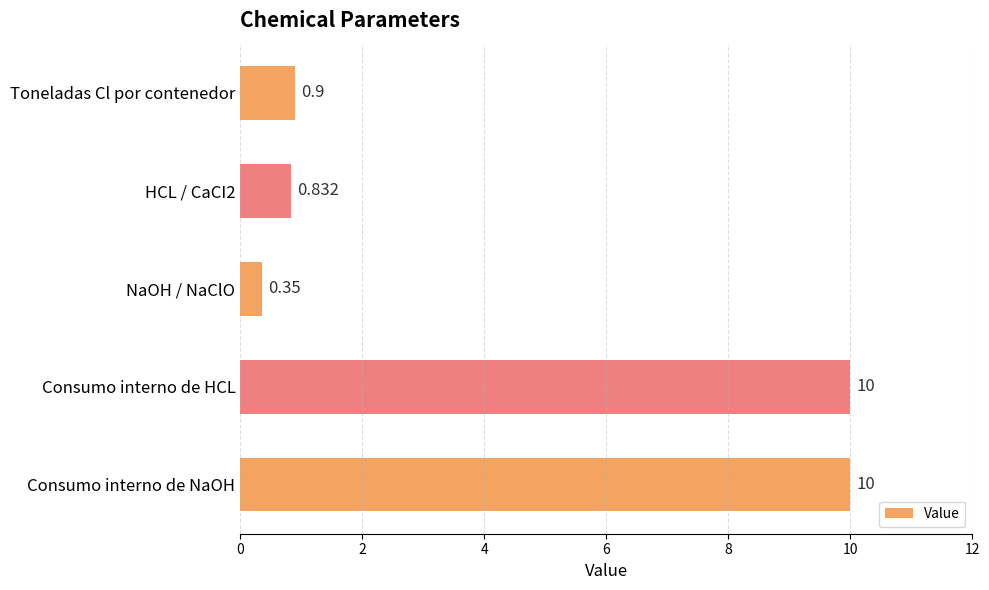

What is the greatest value displayed?

10.0